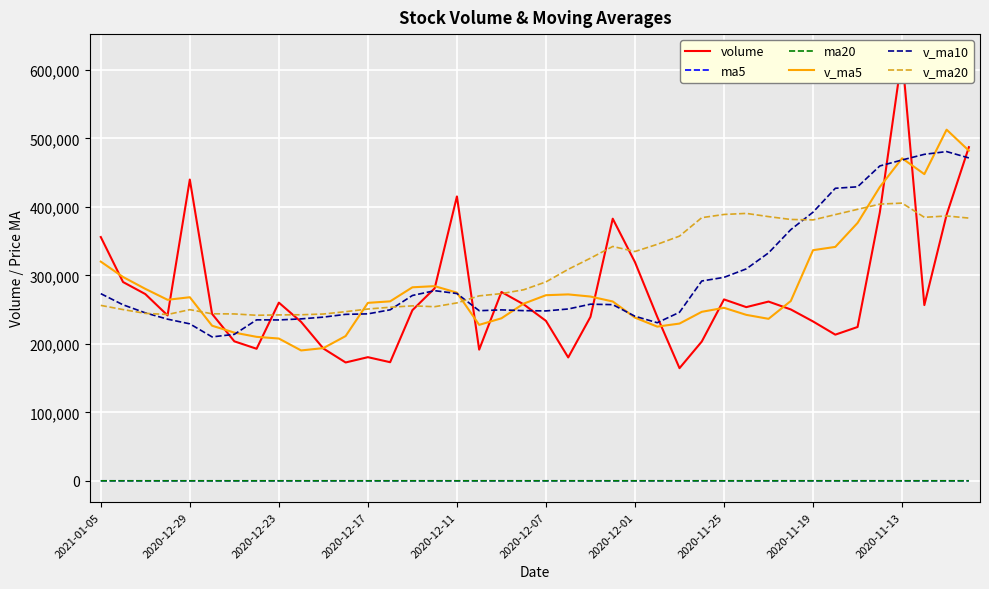

What is the difference between the maximum and second lowest values in the ma20 series?

3.2